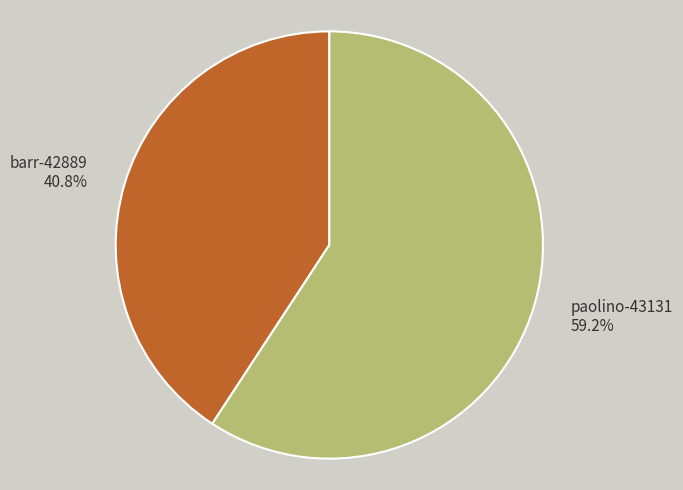

Rank the categories by value from highest to lowest.

paolino-43131, barr-42889